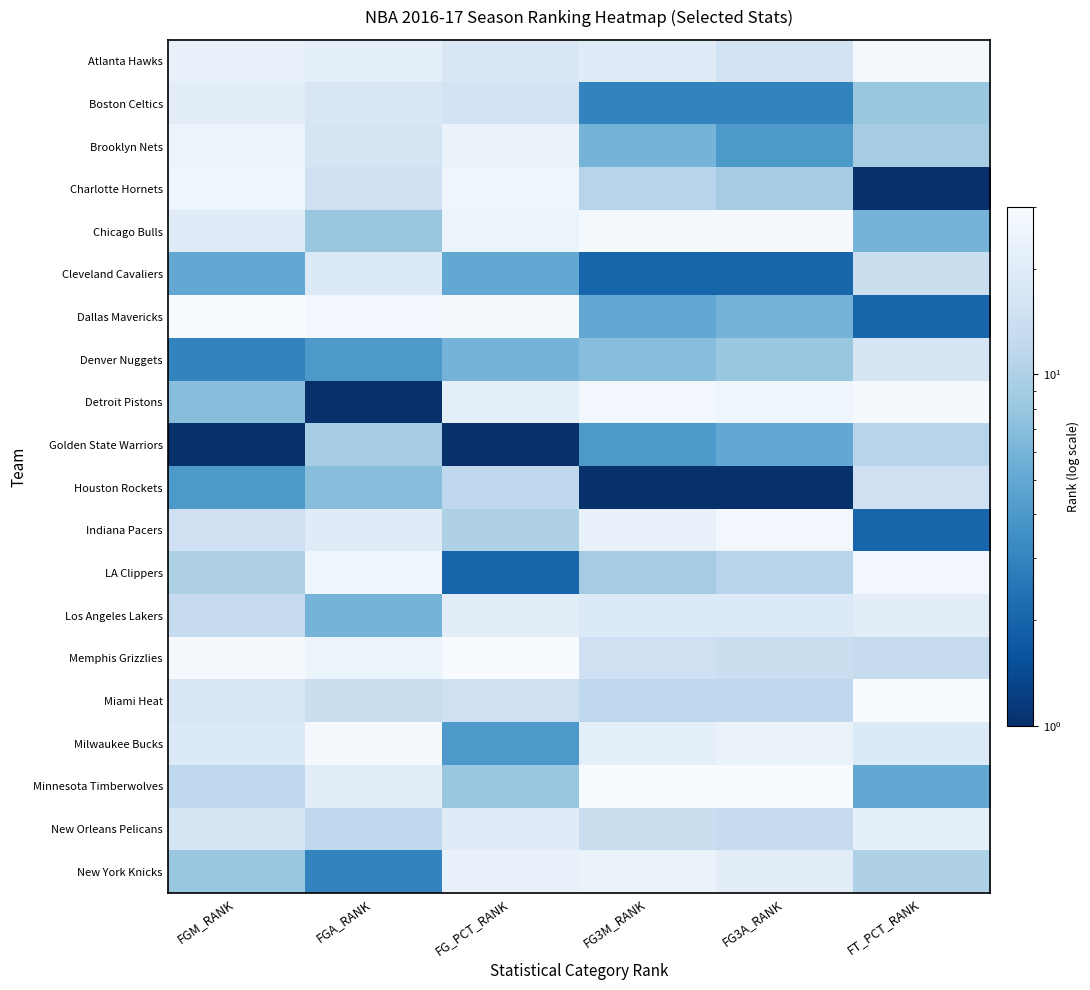

At which category is the sum across all series the highest?

FG_PCT_RANK